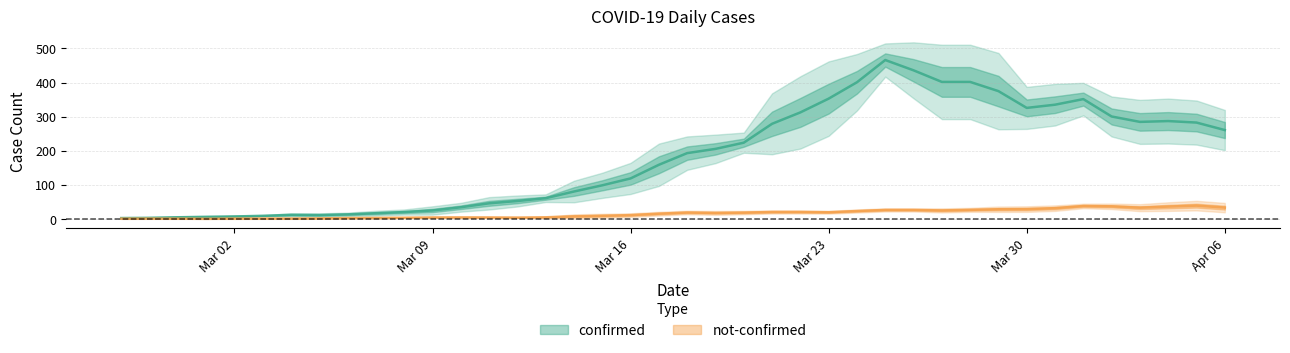

Which series has the widest spread of values?

confirmed